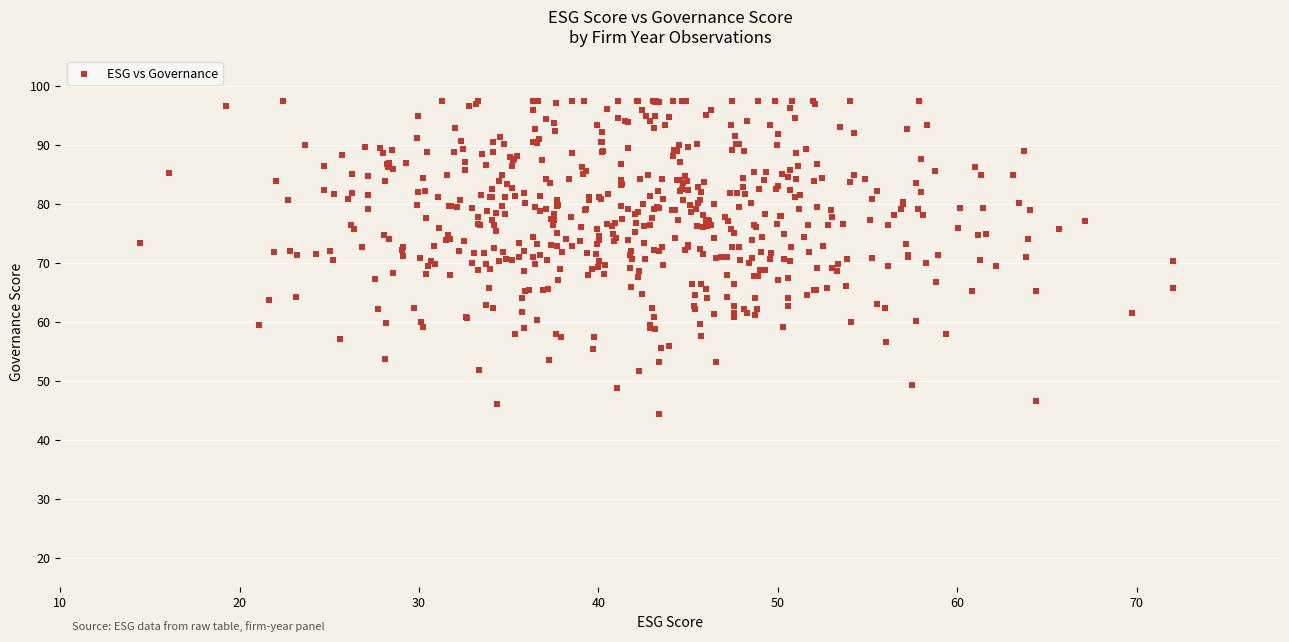

What is the range of Y values (max minus min)?

53.1